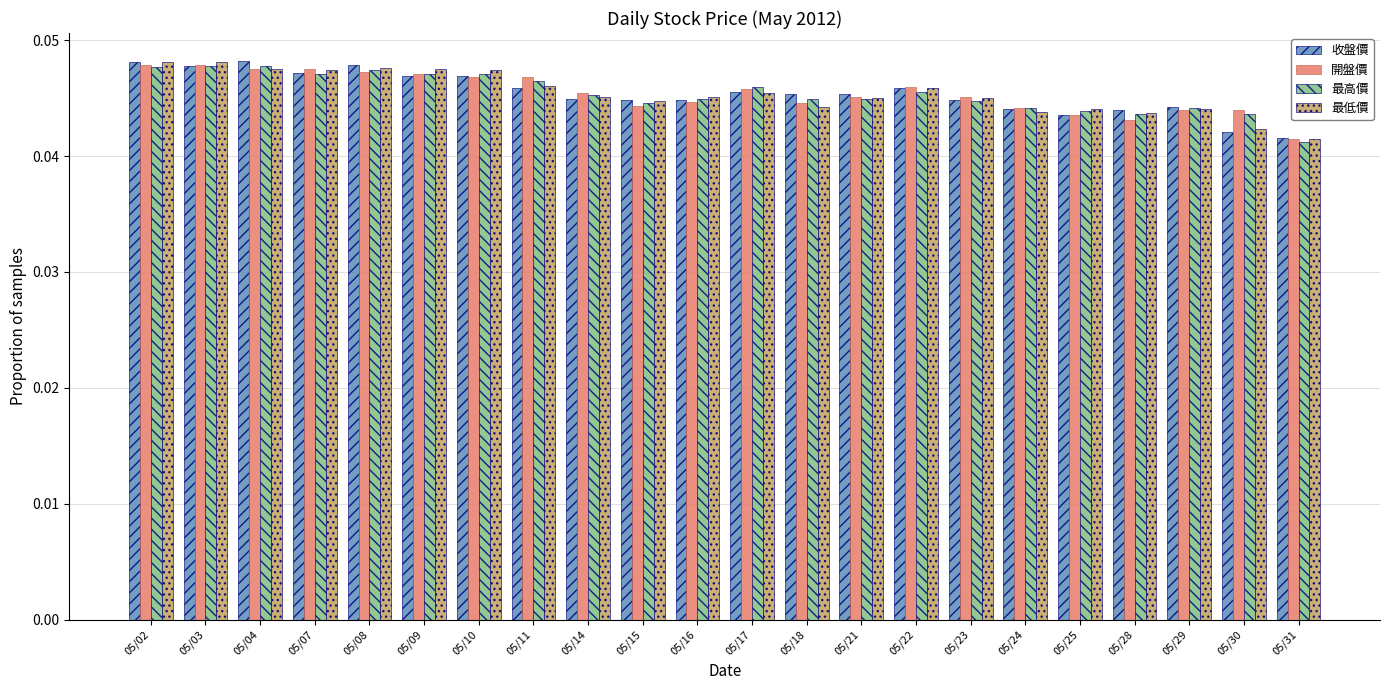

What is the sum of the 收盤價 values at 05/21 and 05/03?

0.1